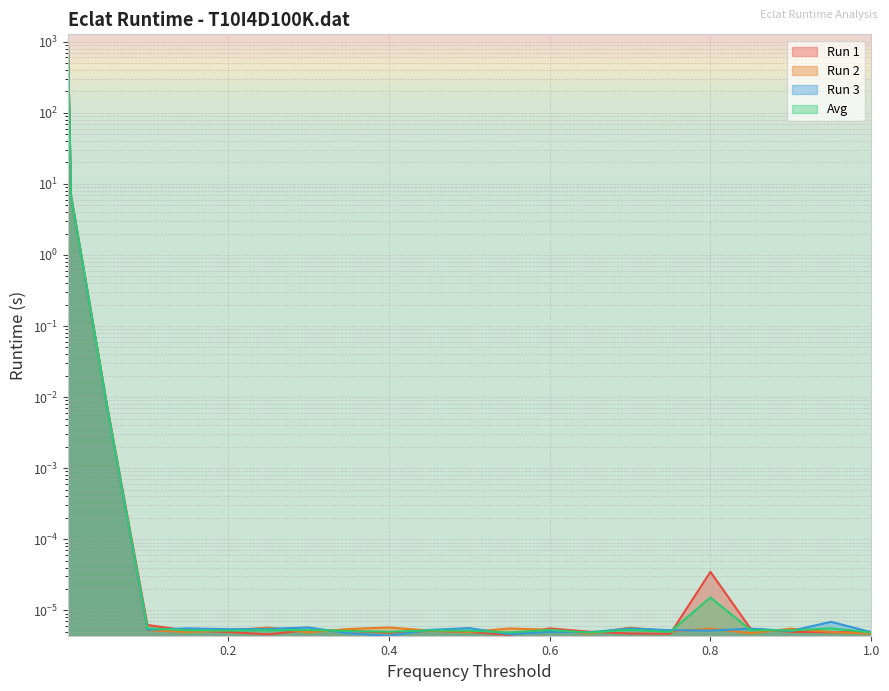

Where is the first local maximum for Run 3?

0.15